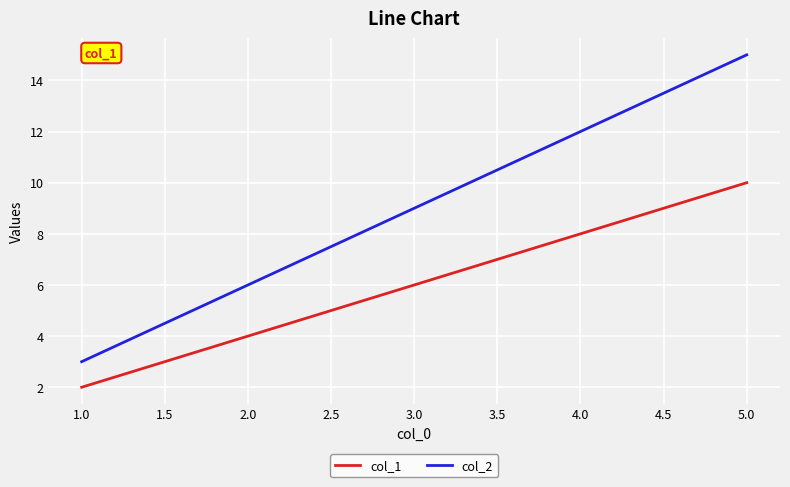

True or false: col_2 and col_1 cross at least once.

False